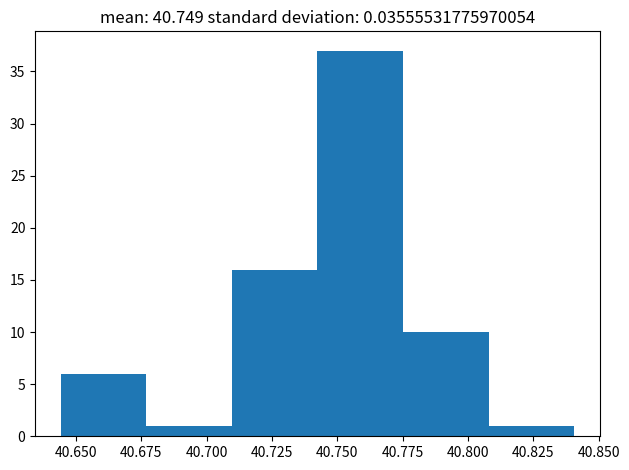

What is the height of the bar covering 40.775 to 40.810 on the x-axis? Neither the bar edges nor the heights are printed on the chart, so give them approximately, as read against the axes.

10